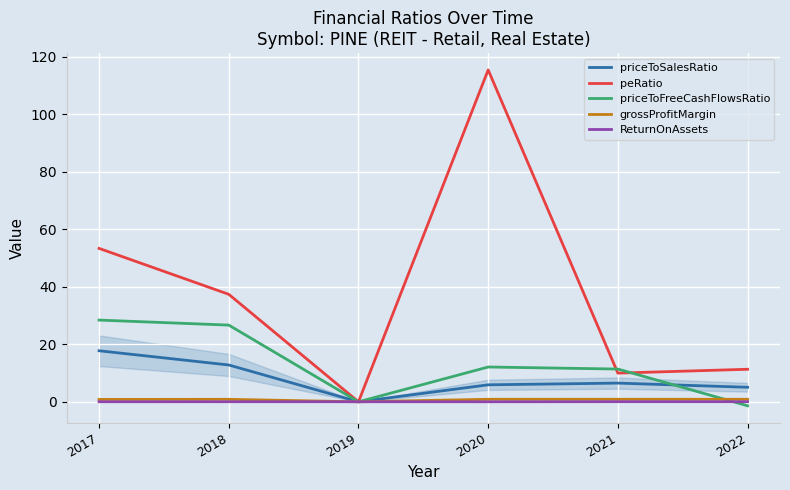

Which series has the largest range (max minus min)?

peRatio